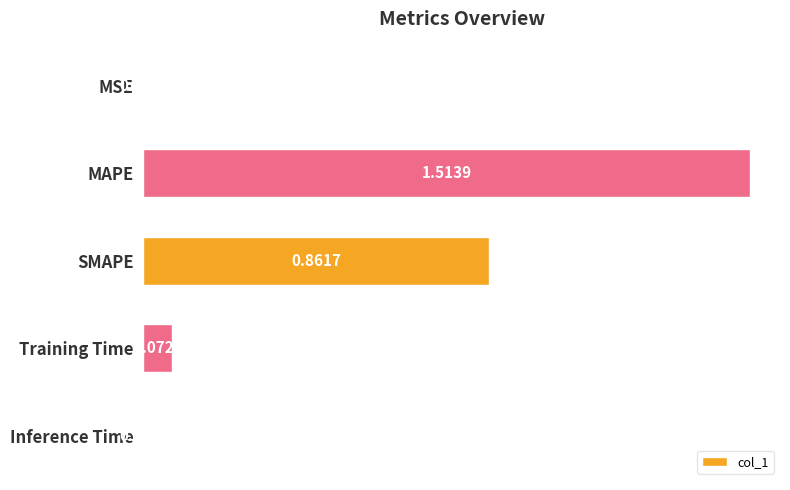

Which category has the highest value across all series?

MAPE